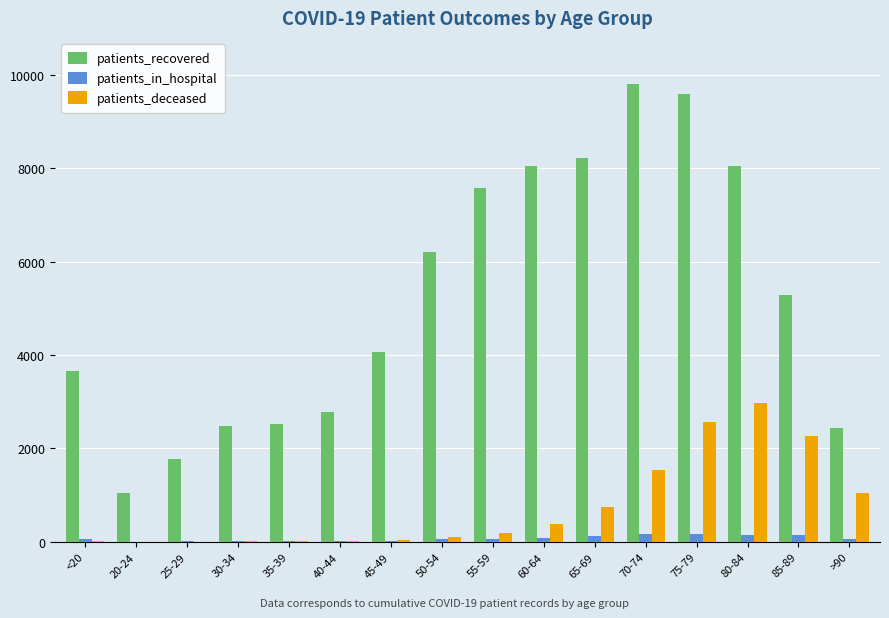

At which category is the sum across all series the highest?

75-79